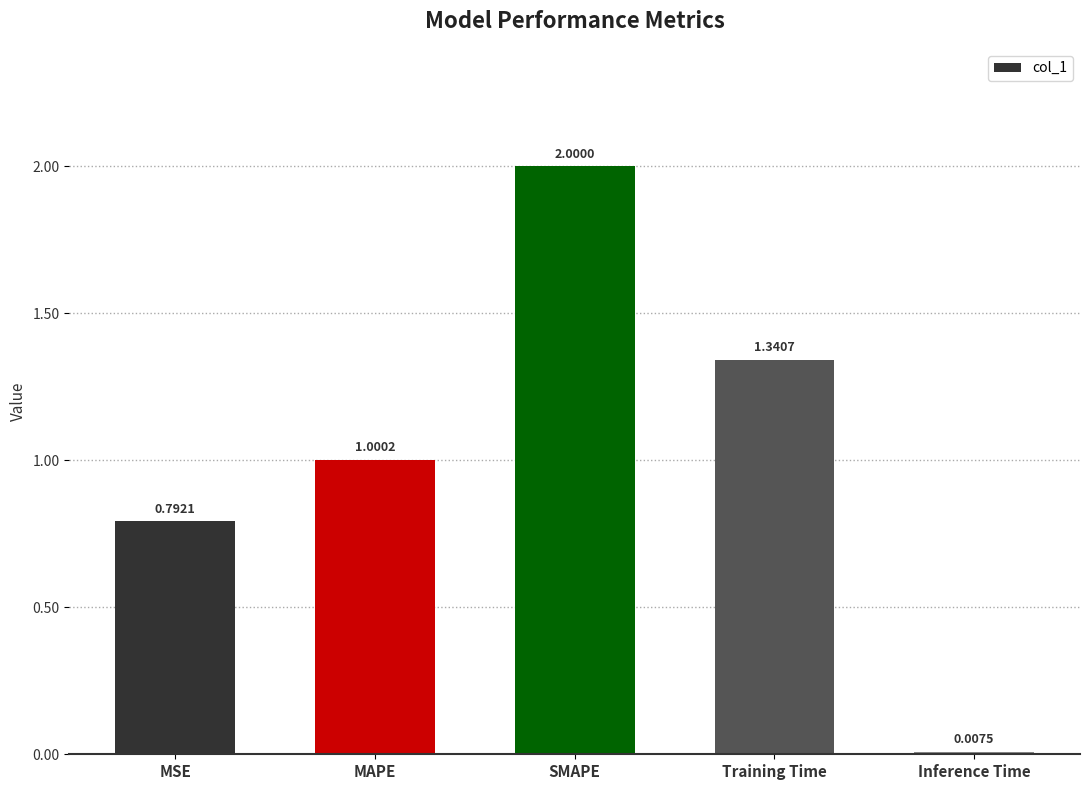

What is the label of the 3rd bar from the right?

SMAPE